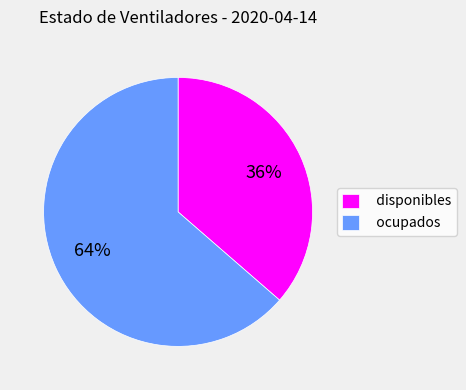

Is disponibles the majority of the pie?

No